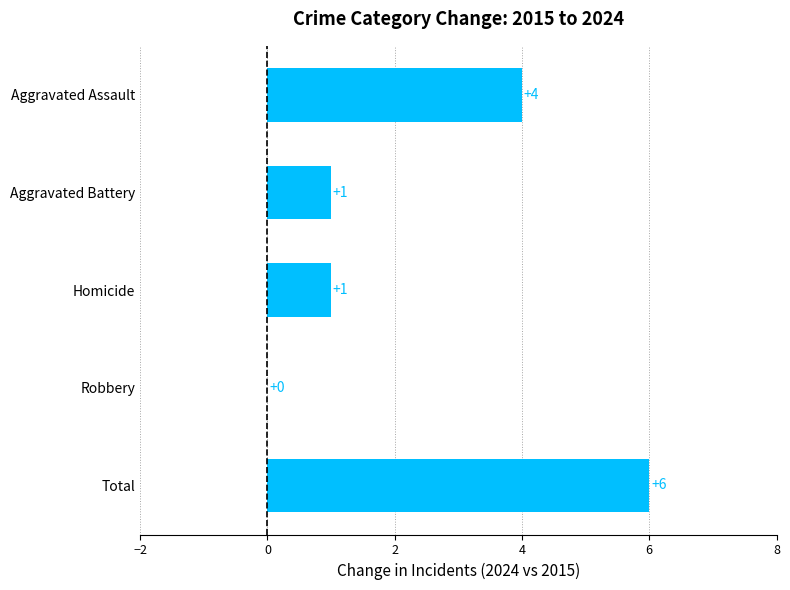

The value at Homicide is 1. True or false?

True